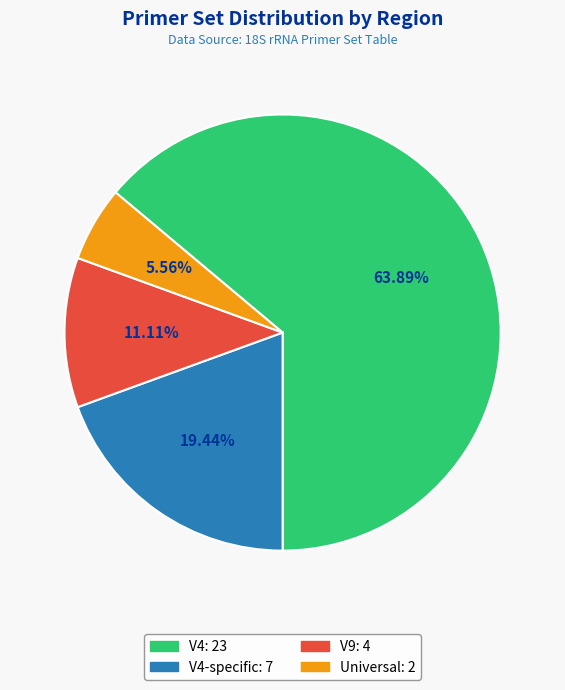

Is there a majority slice in this chart?

Yes